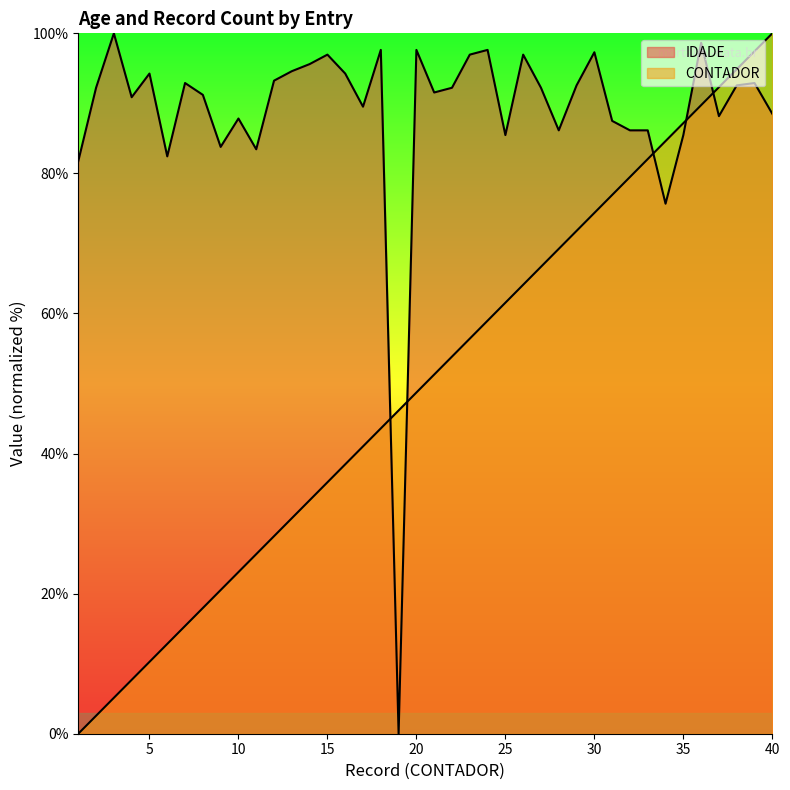

Read the IDADE value at 35.

85.5